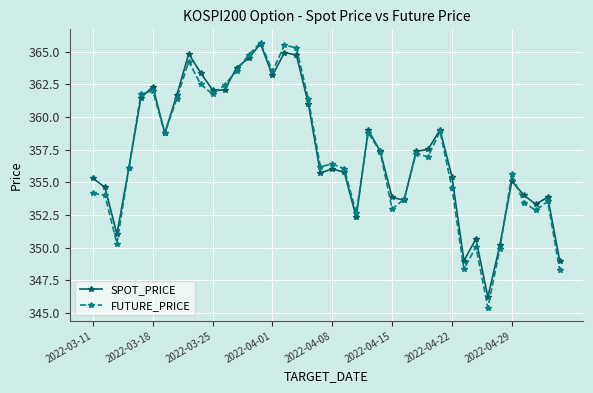

What is the maximum value shown in the chart?

365.7